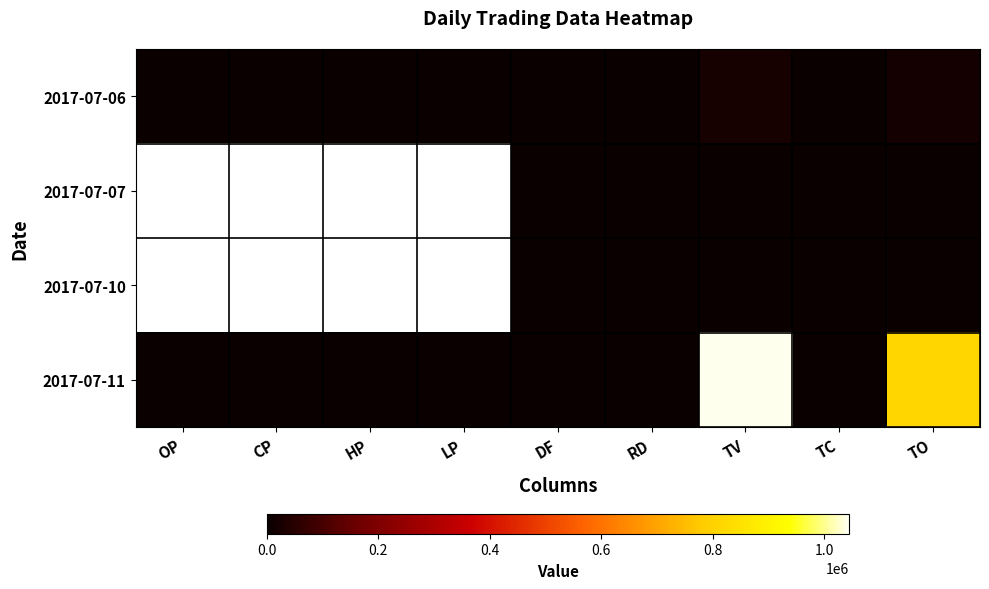

What is the total value across all series at DF?

-0.3